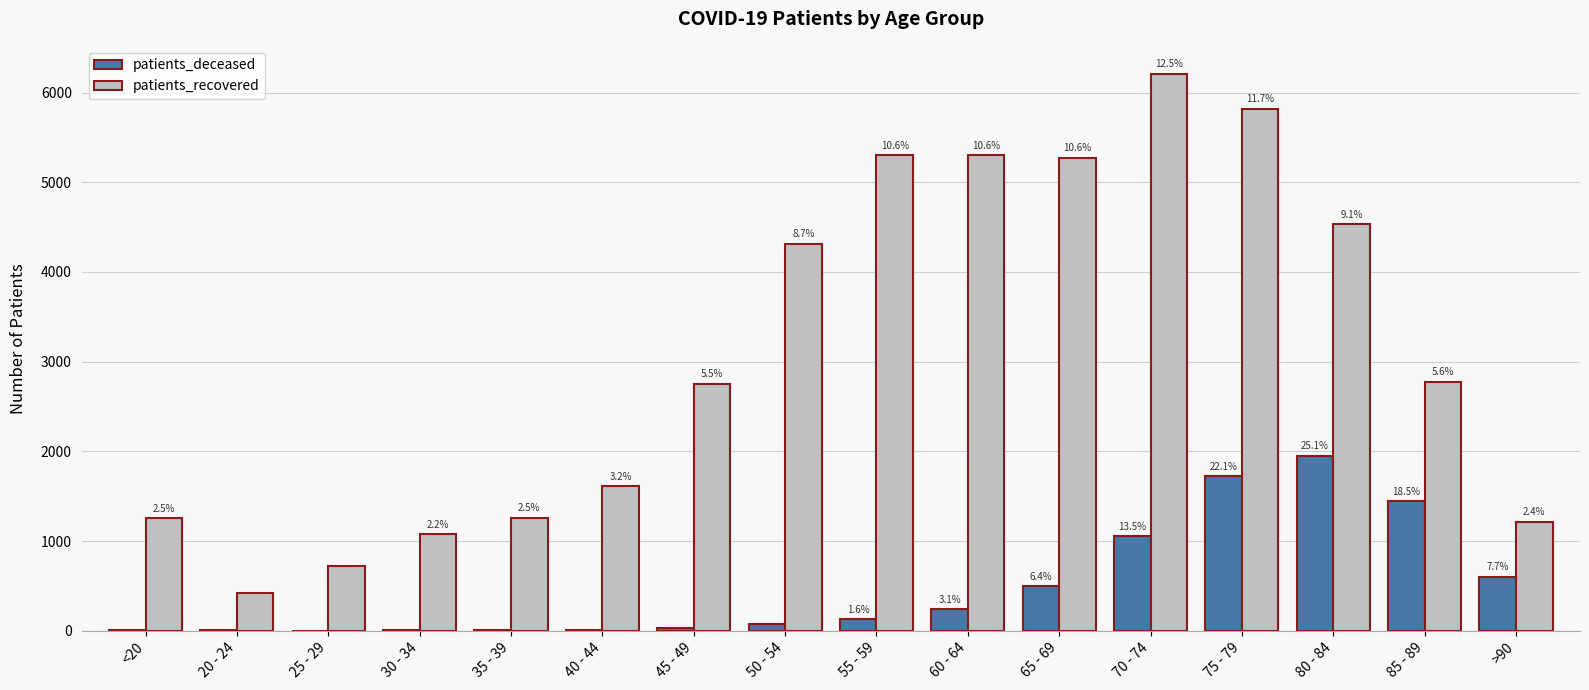

What is the lowest value of the patients_recovered series?

422